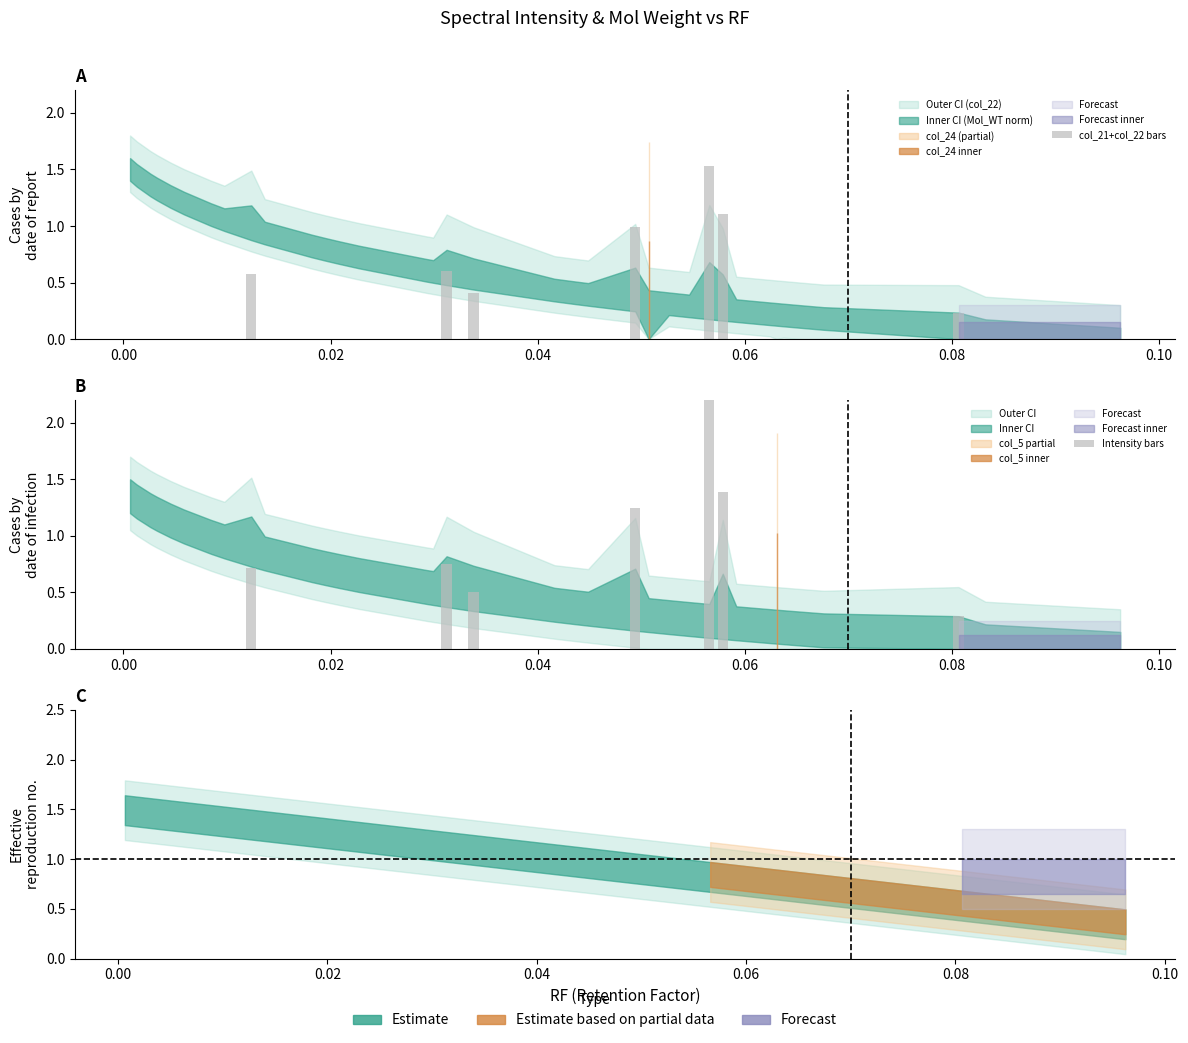

At how many categories does at least one series exceed 2?

1